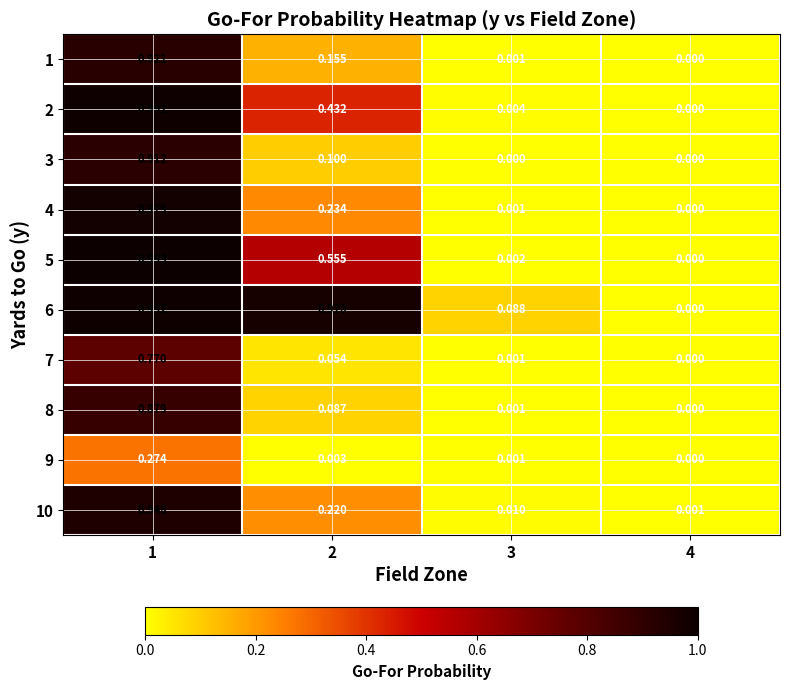

At how many categories does at least one series exceed 0?

4